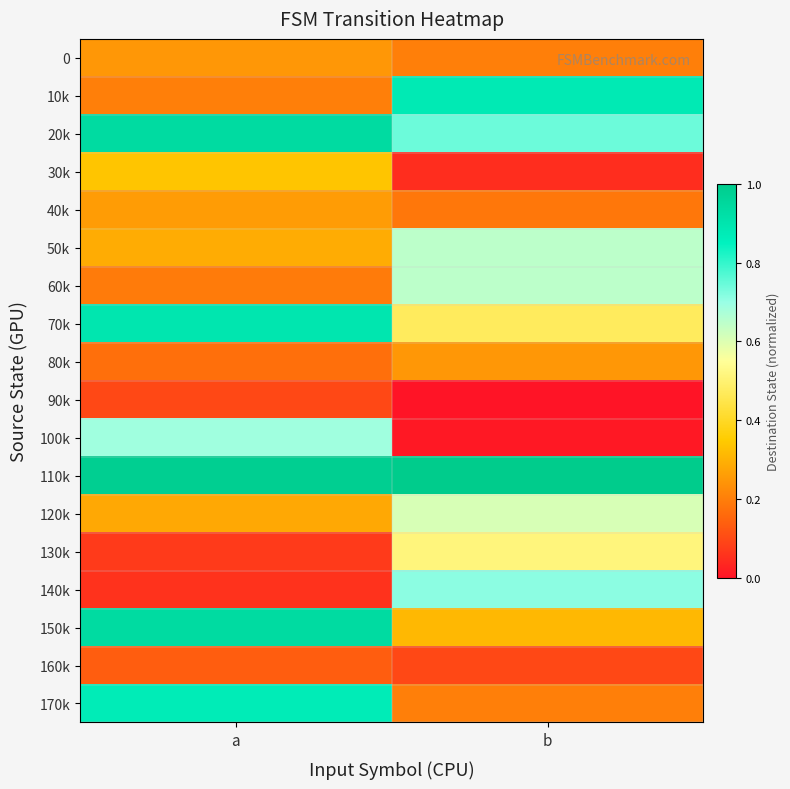

At a, list the series in order from largest to smallest.

110k, 20k, 150k, 70k, 170k, 100k, 30k, 50k, 120k, 40k, 0, 10k, 60k, 80k, 160k, 90k, 130k, 140k